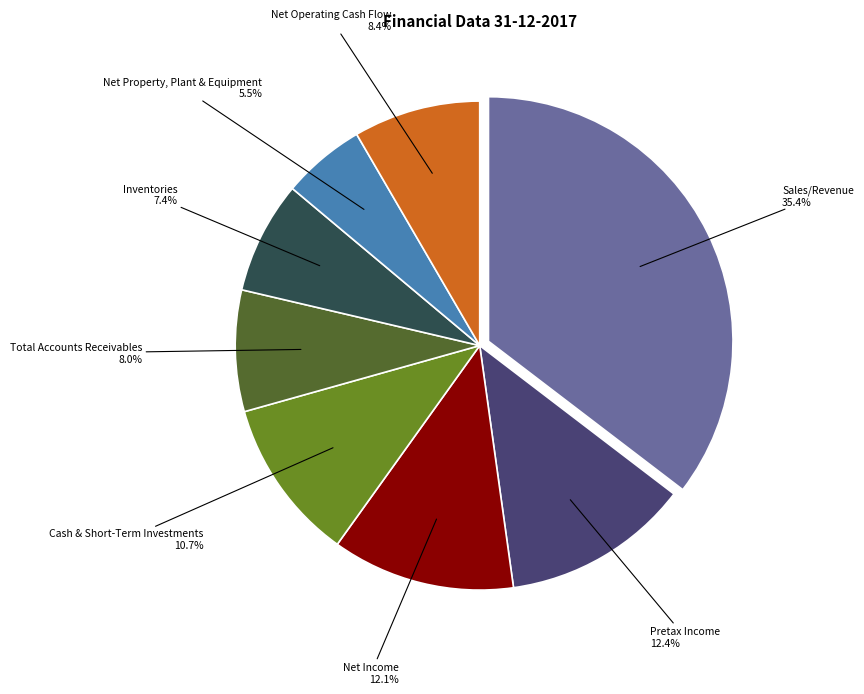

Rank the categories by value from lowest to highest.

Net Property, Plant & Equipment, Inventories, Total Accounts Receivables, Net Operating Cash Flow, Cash & Short-Term Investments, Net Income, Pretax Income, Sales/Revenue